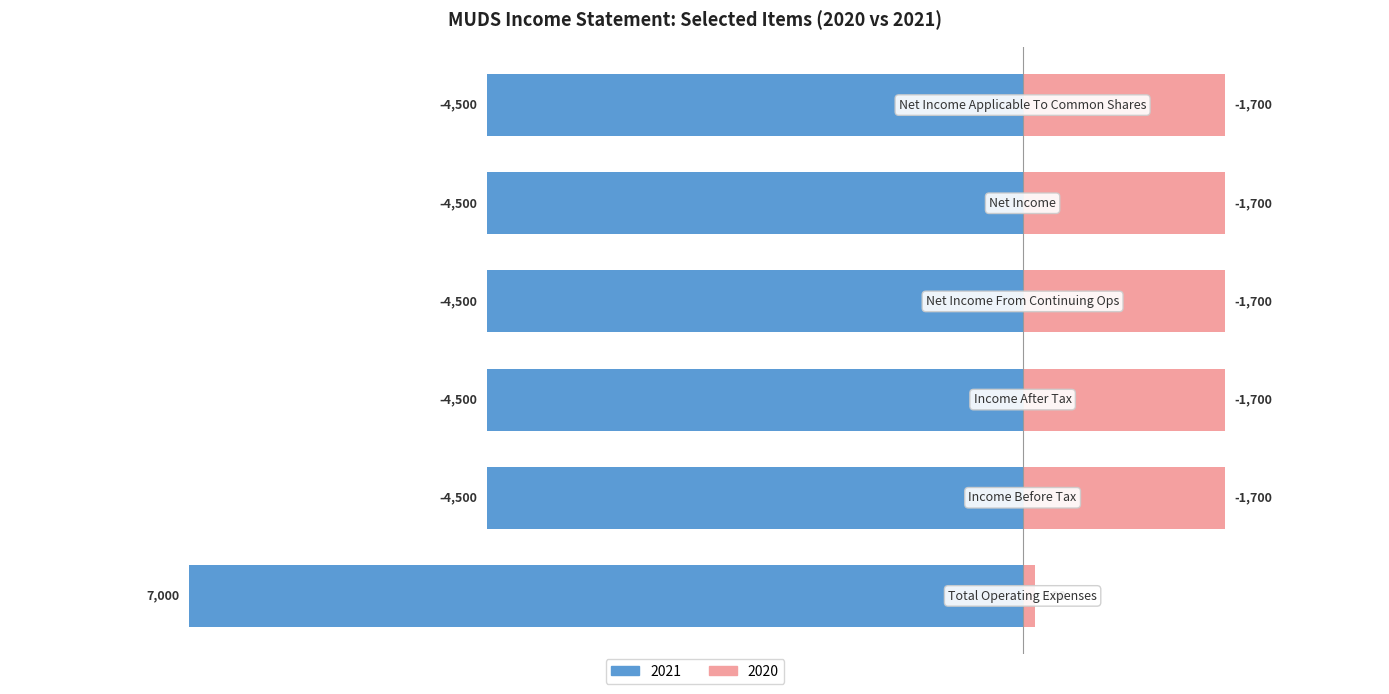

Reading left to right, extract all data points from this chart.

2021: Total Operating Expenses=-7000	Income Before Tax=-4500	Income After Tax=-4500	Net Income From Continuing Ops=-4500	Net Income=-4500	Net Income Applicable To Common Shares=-4500
2020: Total Operating Expenses=100	Income Before Tax=1700	Income After Tax=1700	Net Income From Continuing Ops=1700	Net Income=1700	Net Income Applicable To Common Shares=1700